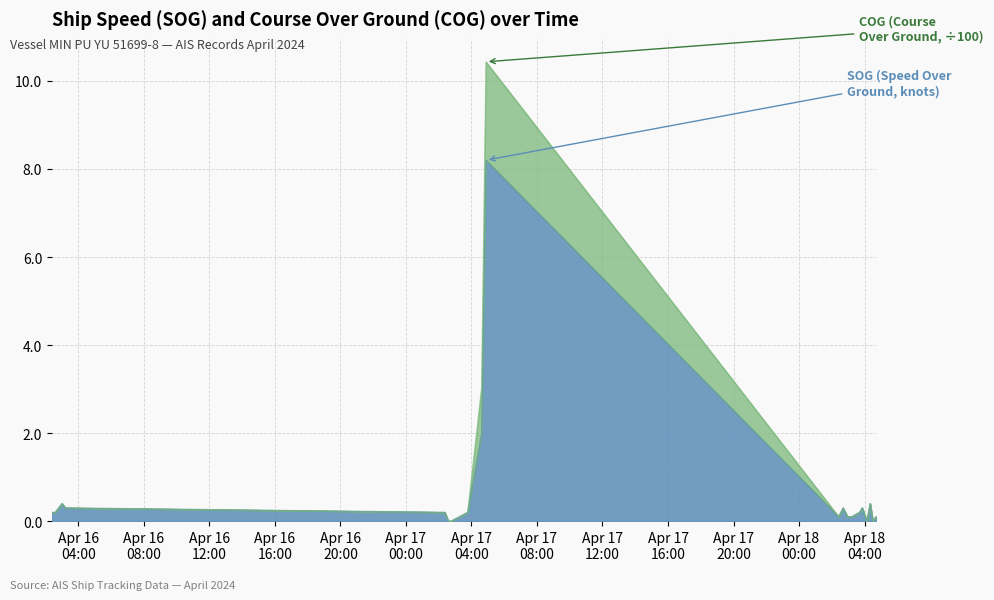

At which label is COG closest to 5?

2024-04-17 04:37